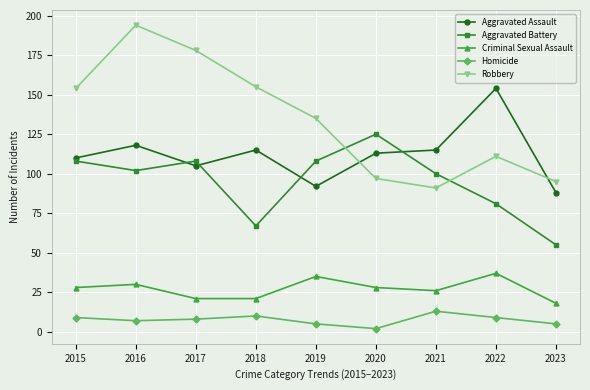

Reading right to left, what are all the values shown in this chart?

Aggravated Assault: 2023=88	2022=154	2021=115	2020=113	2019=92	2018=115	2017=105	2016=118	2015=110
Aggravated Battery: 2023=55	2022=81	2021=100	2020=125	2019=108	2018=67	2017=108	2016=102	2015=108
Criminal Sexual Assault: 2023=18	2022=37	2021=26	2020=28	2019=35	2018=21	2017=21	2016=30	2015=28
Homicide: 2023=5	2022=9	2021=13	2020=2	2019=5	2018=10	2017=8	2016=7	2015=9
Robbery: 2023=95	2022=111	2021=91	2020=97	2019=135	2018=155	2017=178	2016=194	2015=154